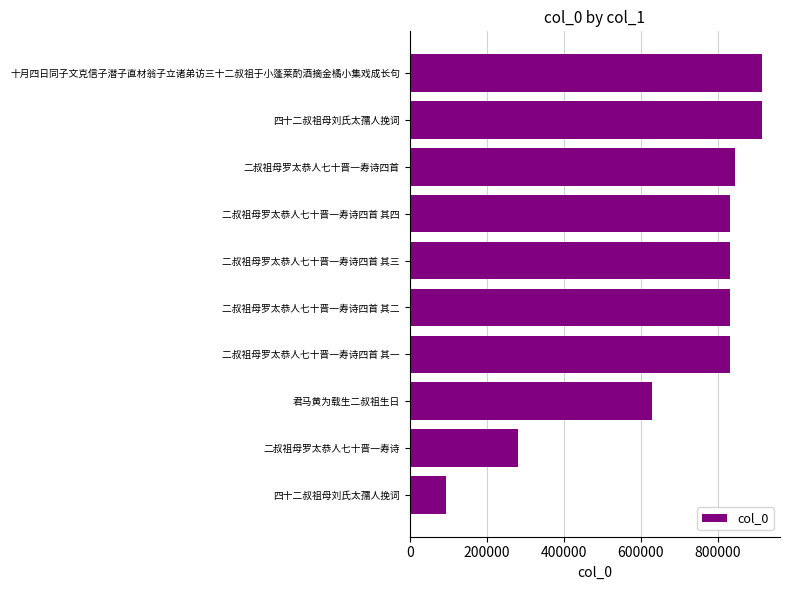

Count the number of categories in the chart.

10